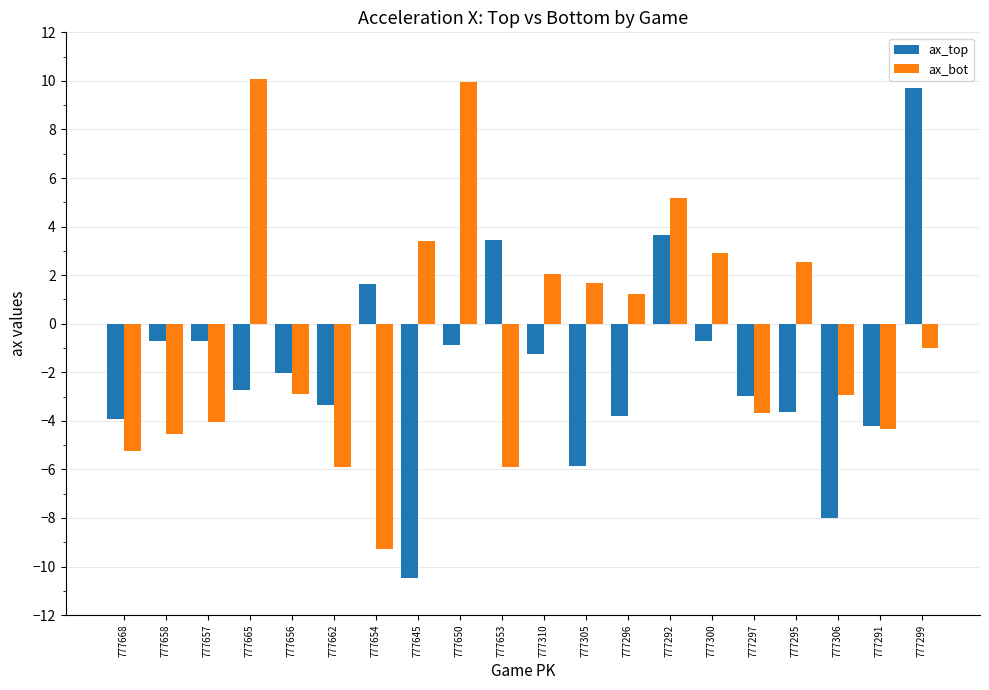

Rank the series at 777310 from lowest to highest value.

ax_top, ax_bot